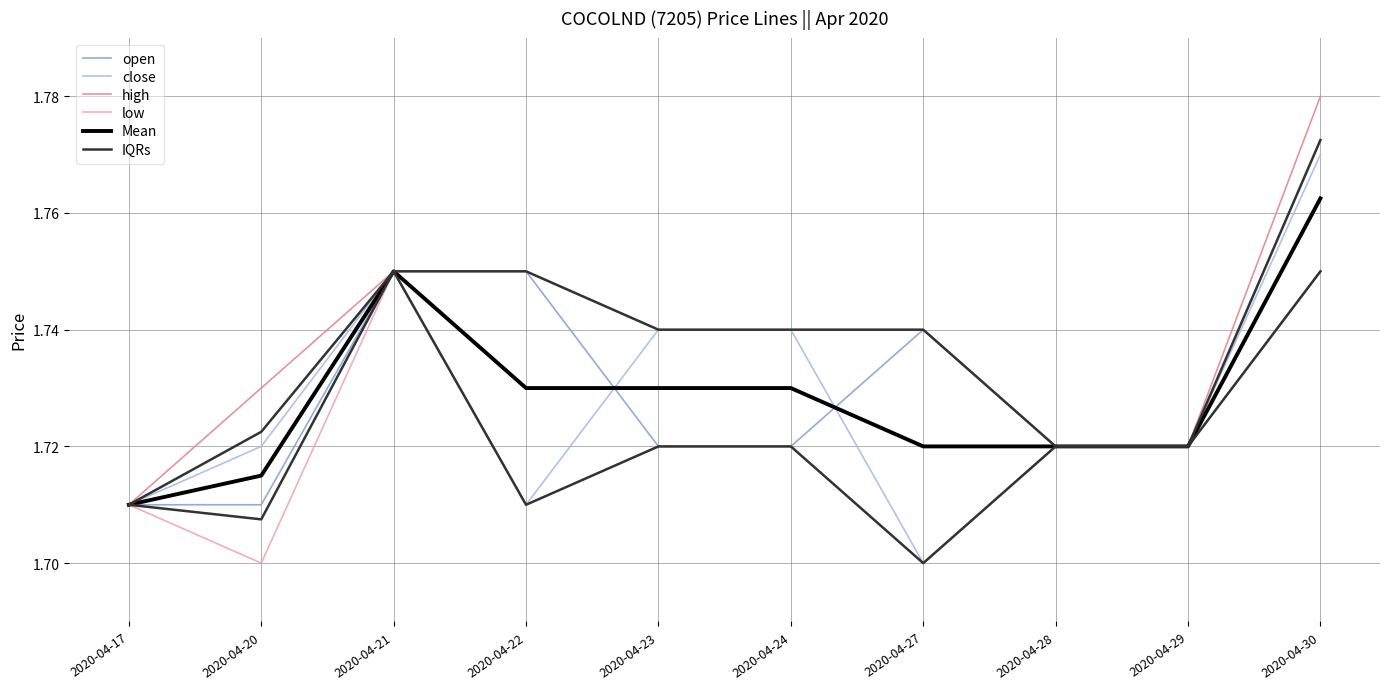

True or false: IQRs and low cross at least once.

False